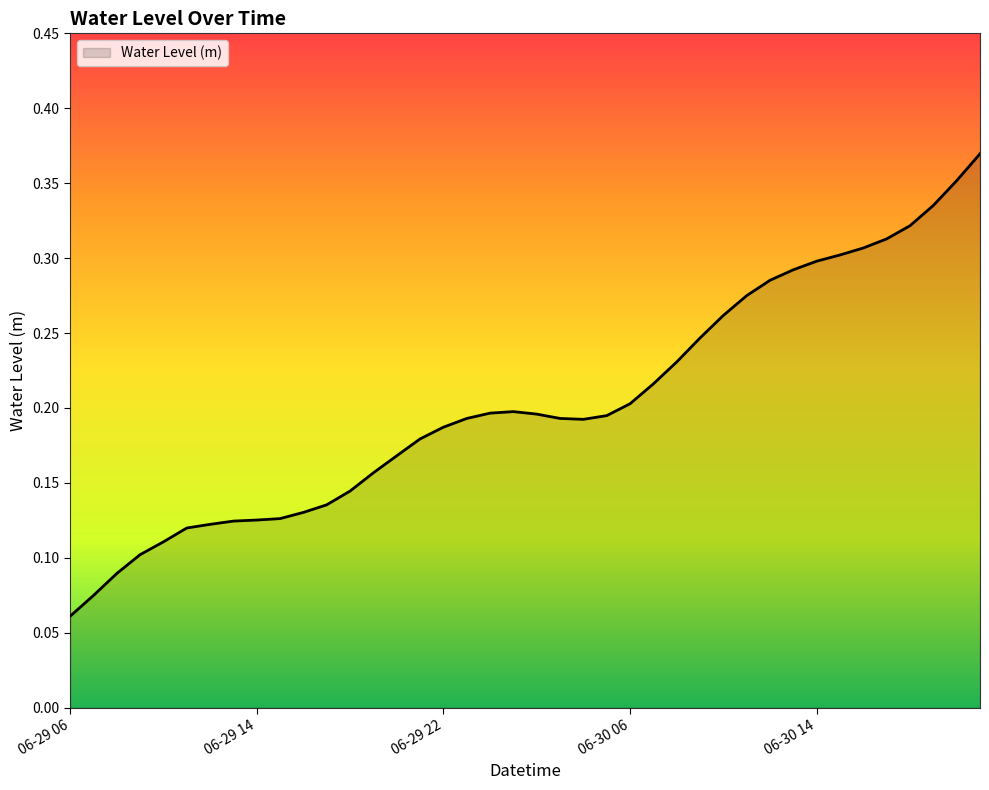

How many lines are shown in the chart?

1